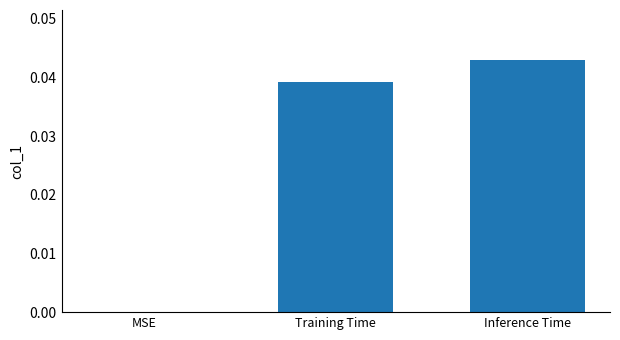

Is it true that the value at MSE is 0.0?

True